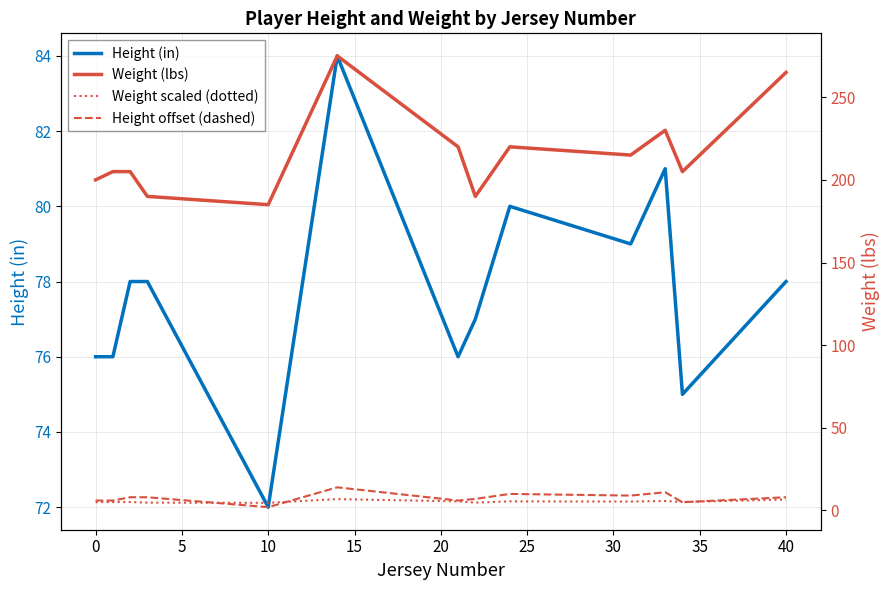

Between −5 and 30, which series saw the biggest shift?

Weight (lbs)